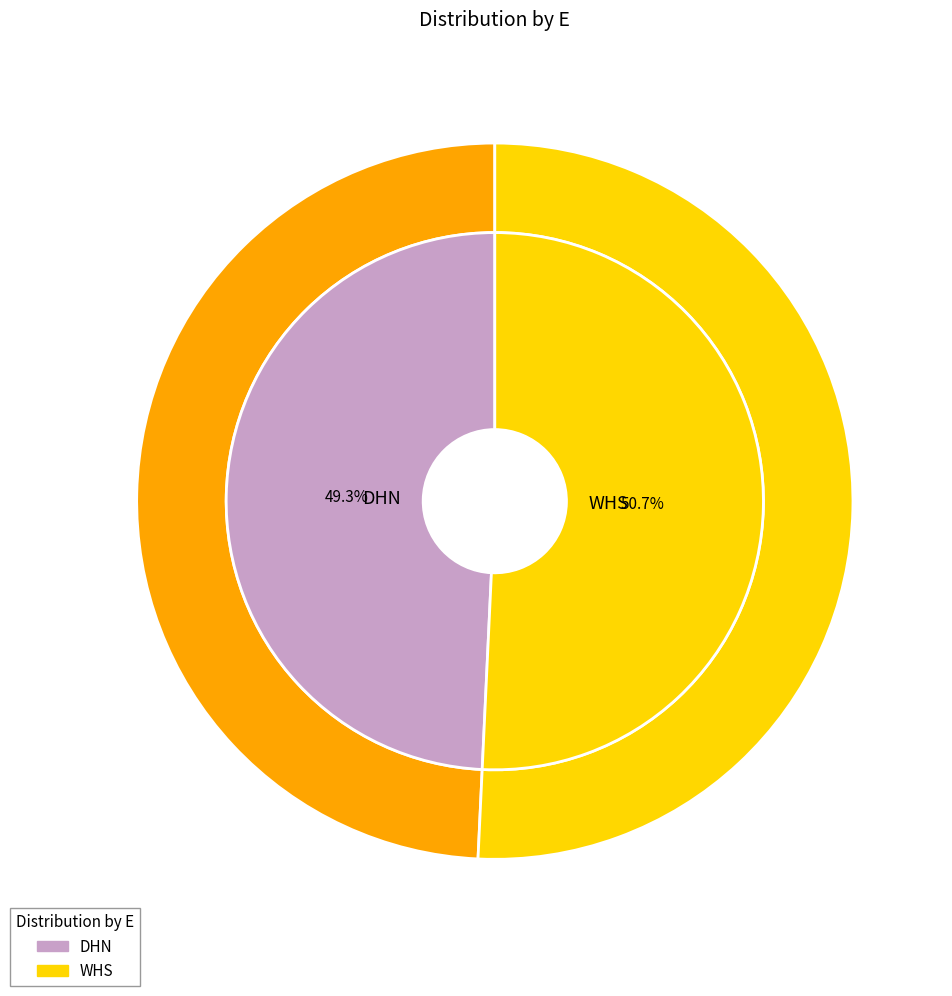

What percentage is NOT represented by DHN?

50.7%